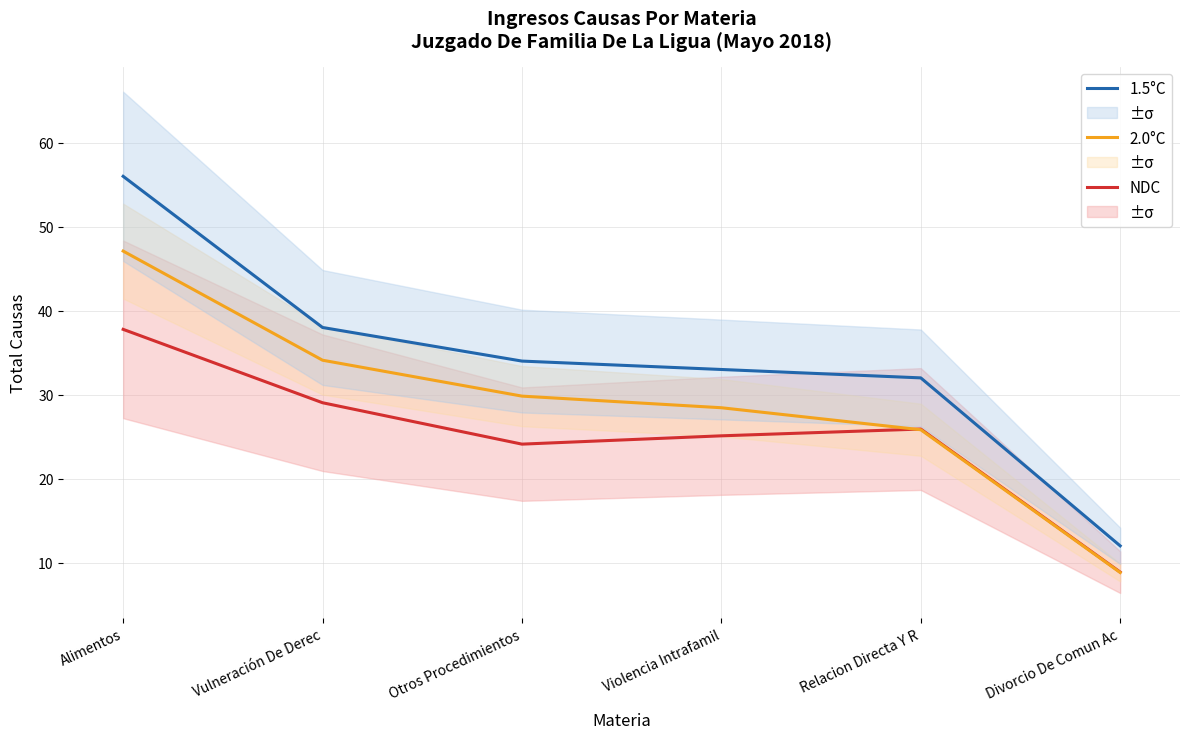

What is the difference between the maximum and second lowest values in the NDC series?

13.7